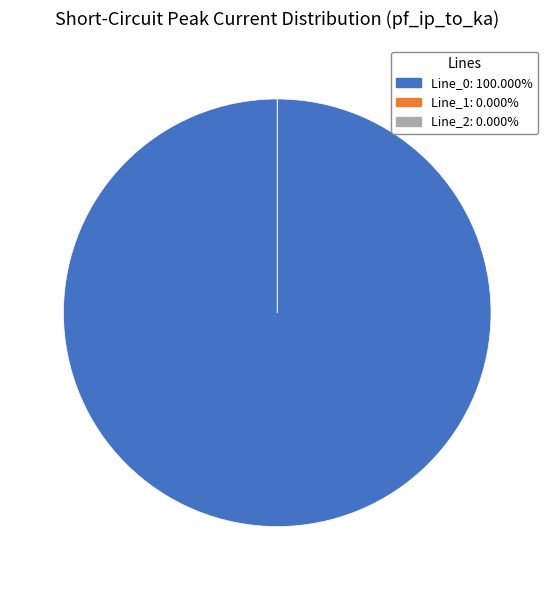

To the nearest percent, what is the average slice percentage?

33%